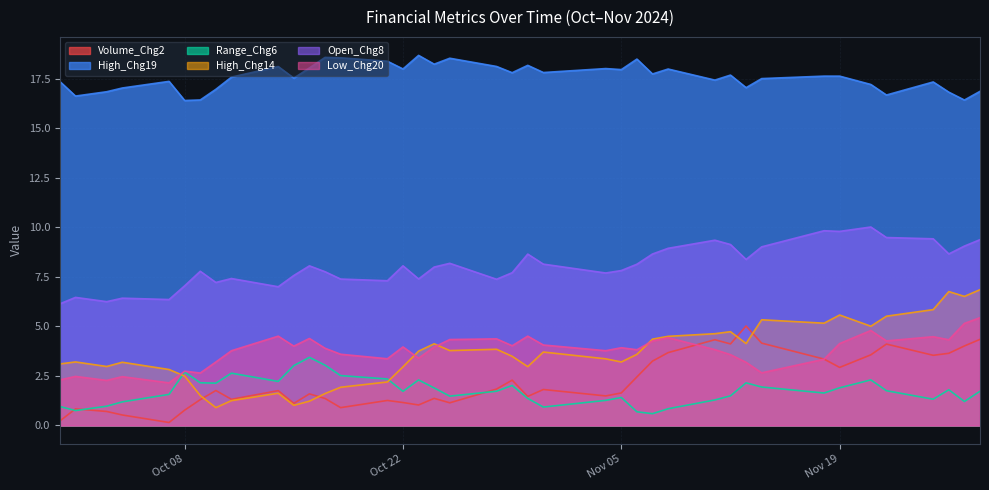

At how many categories does at least one series exceed 6?

40